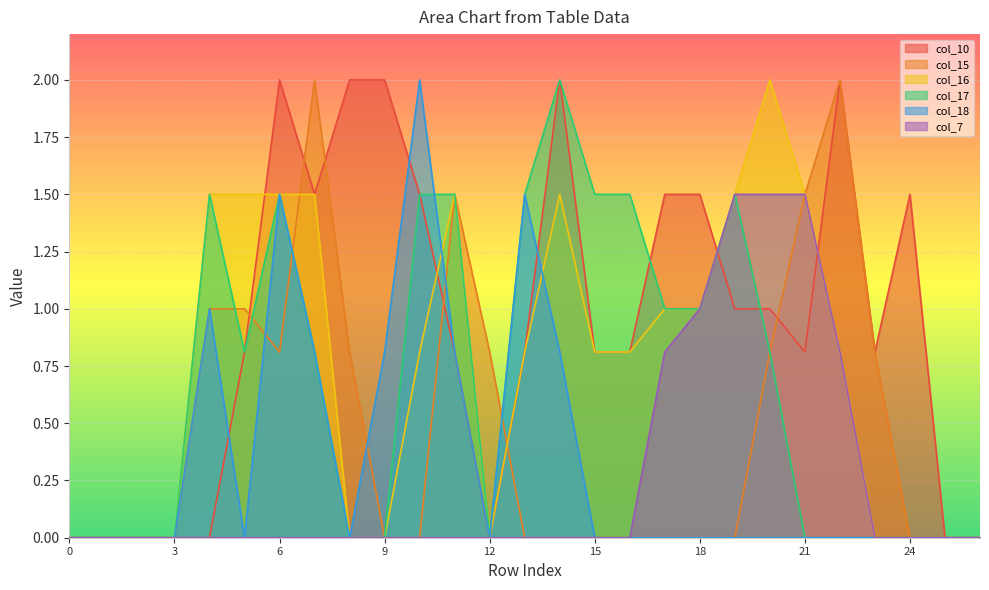

What is the difference between the second highest and minimum values in the col_18 series?

1.5